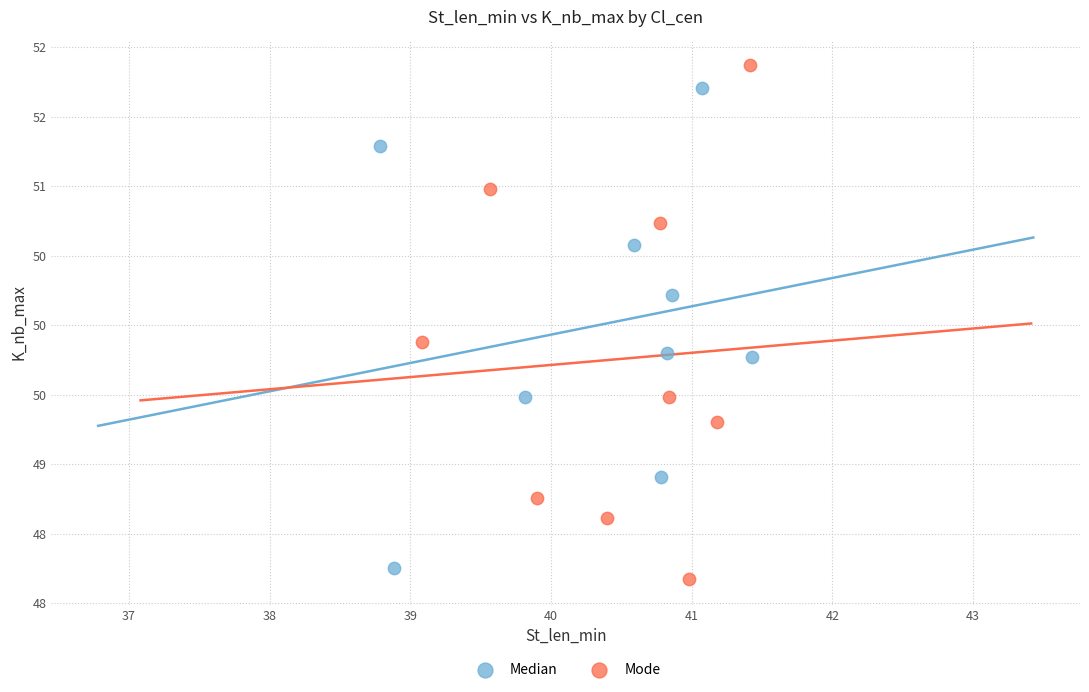

What are all the series names shown in the legend?

Median, Mode